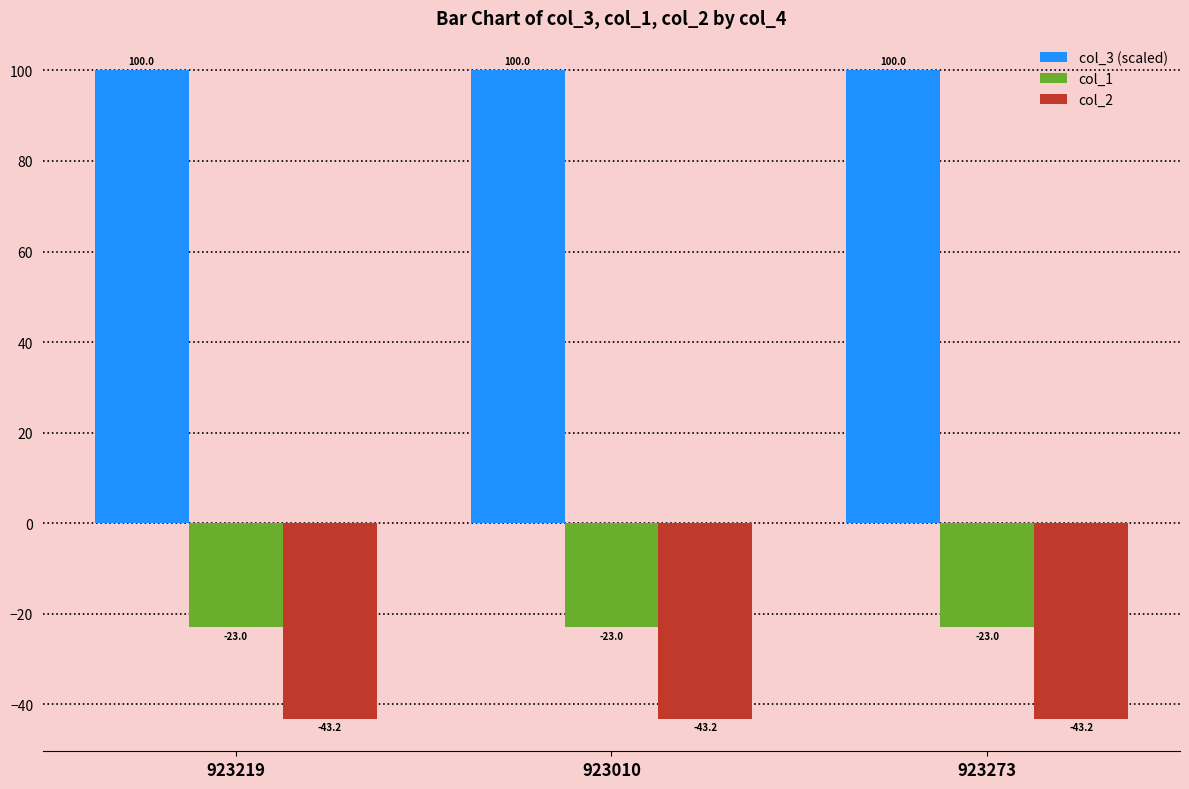

What is the total value across all series at 923010?

33.8